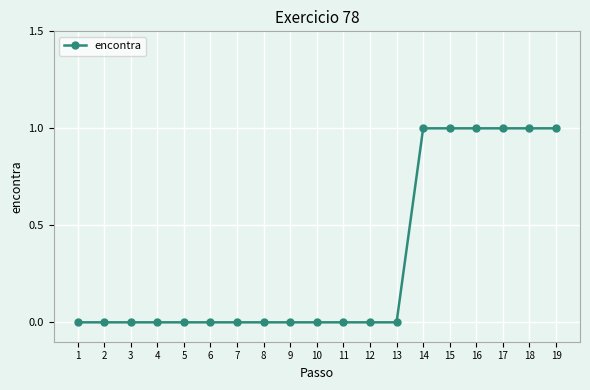

What is the sum of the values at 15 and 5?

1